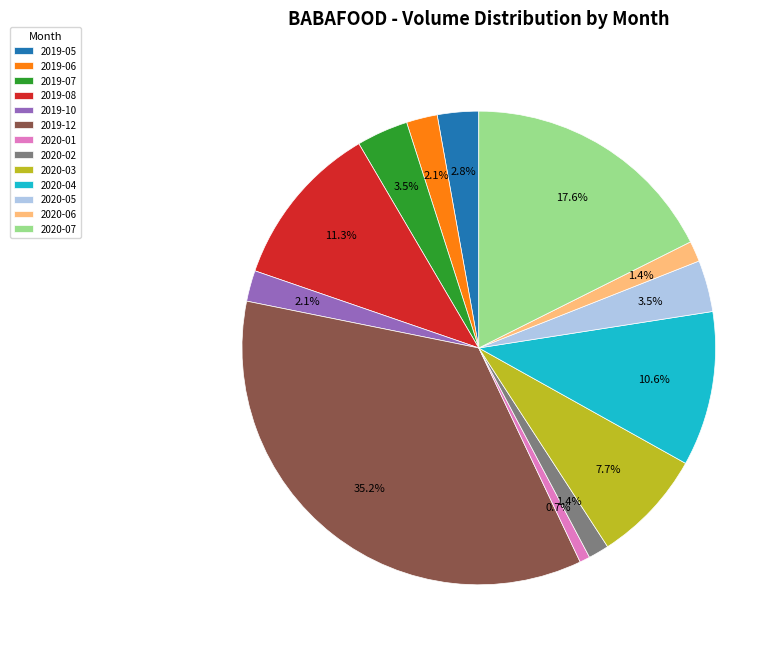

Count the number of slices in the pie.

13